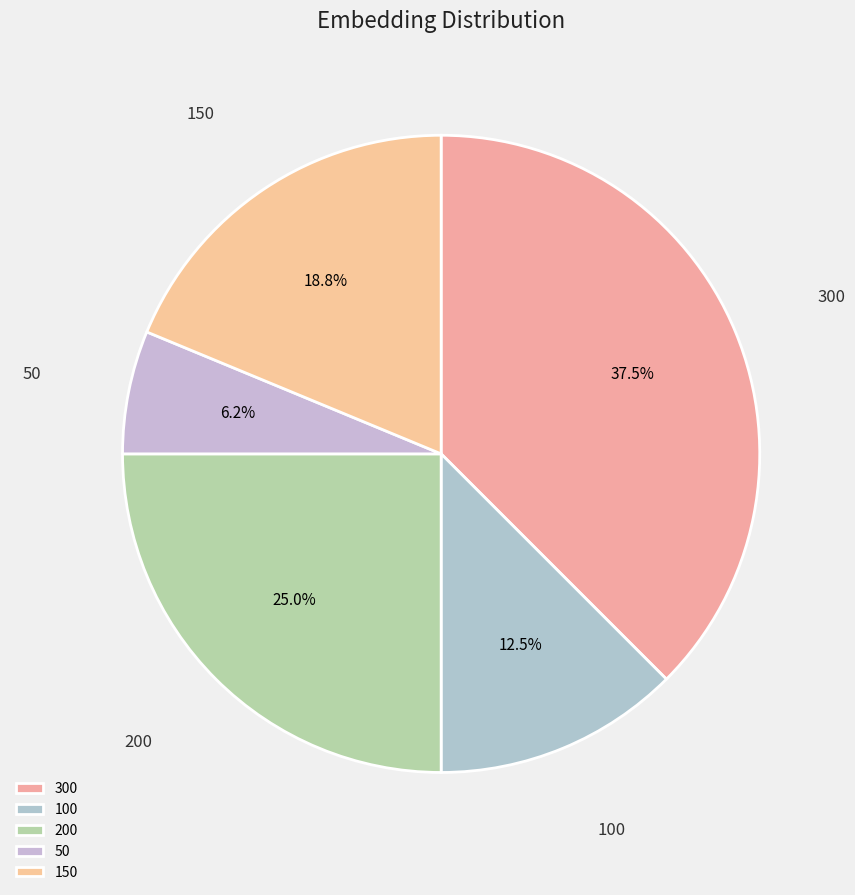

True or false: 50 accounts for 6% of the total.

True